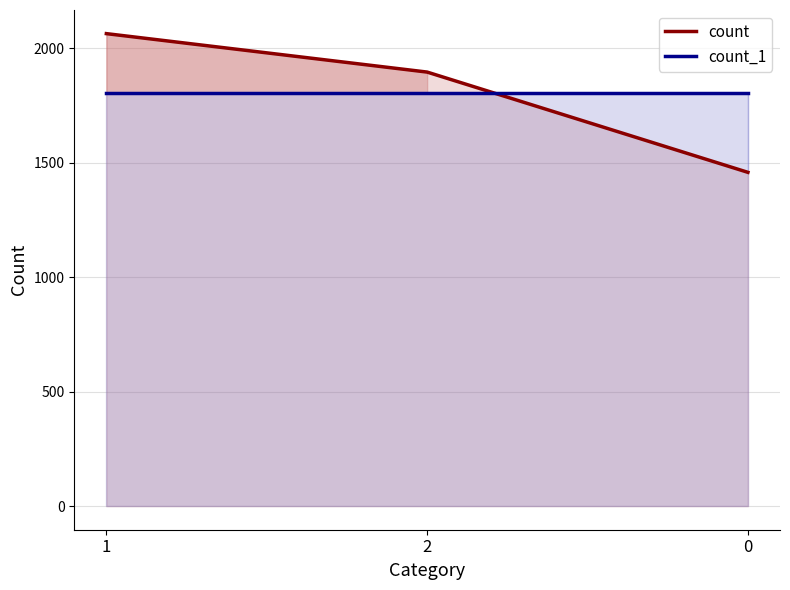

Reading right to left, what are all the values shown in this chart?

count: 0=1458	2=1896	1=2064
count_1: 0=1806	2=1806	1=1806